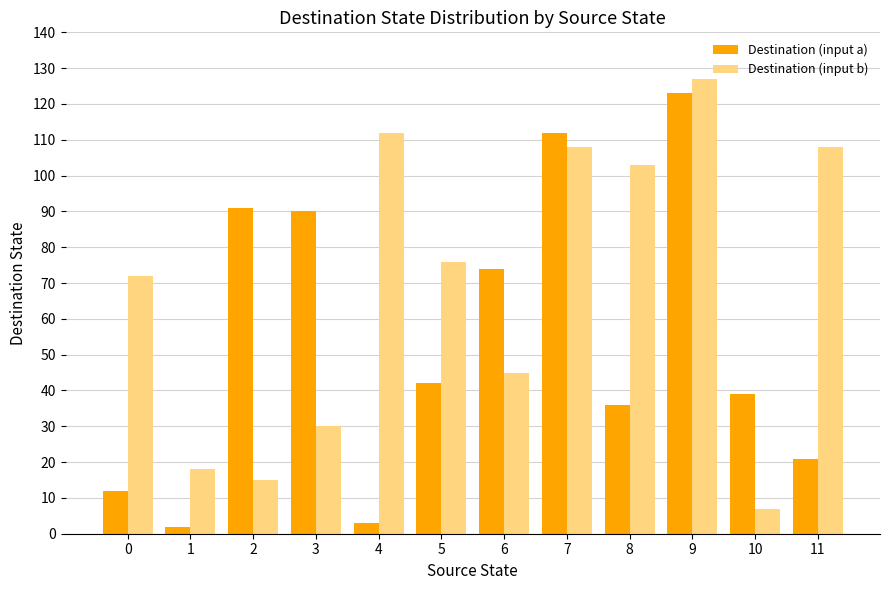

How many bars are there in total?

24